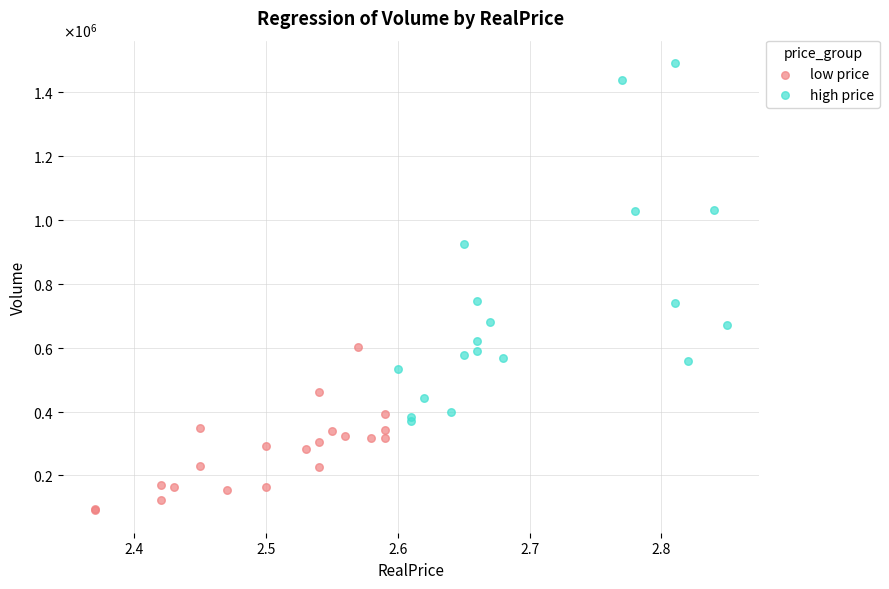

Which series reaches the minimum Y coordinate?

low price